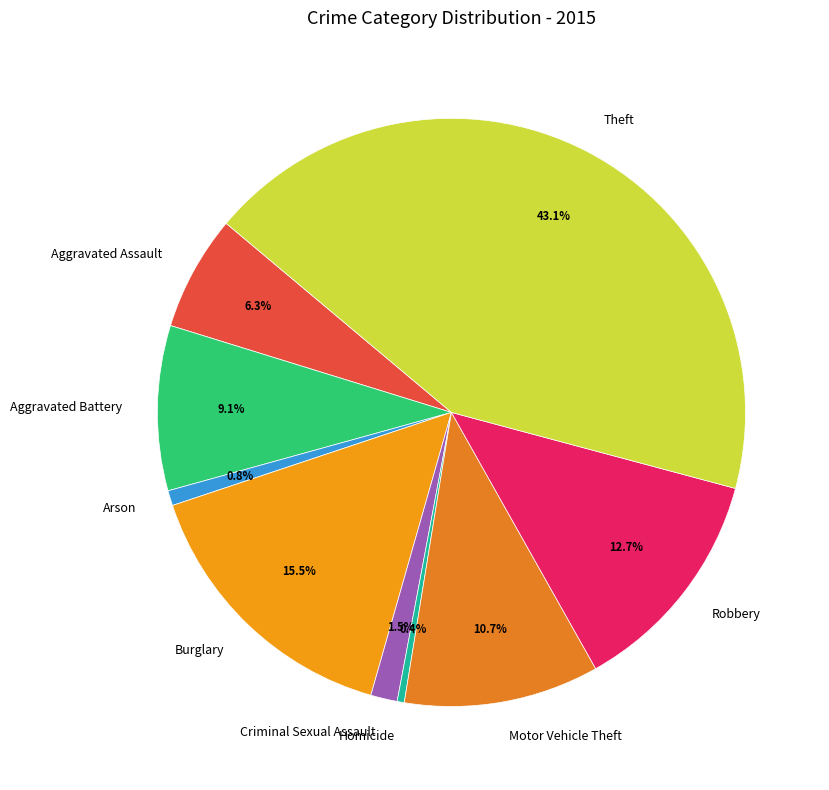

Which slice is the largest?

Theft